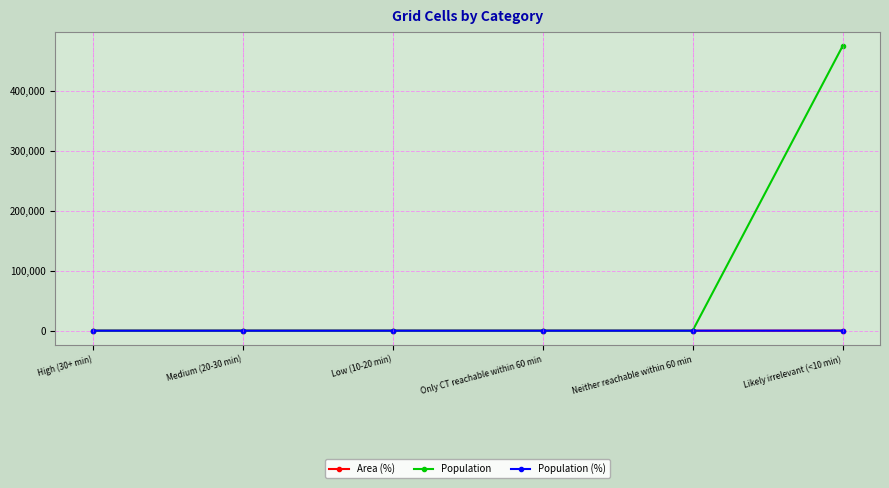

Rank the series by their maximum value, from highest to lowest.

Population, Area (%), Population (%)